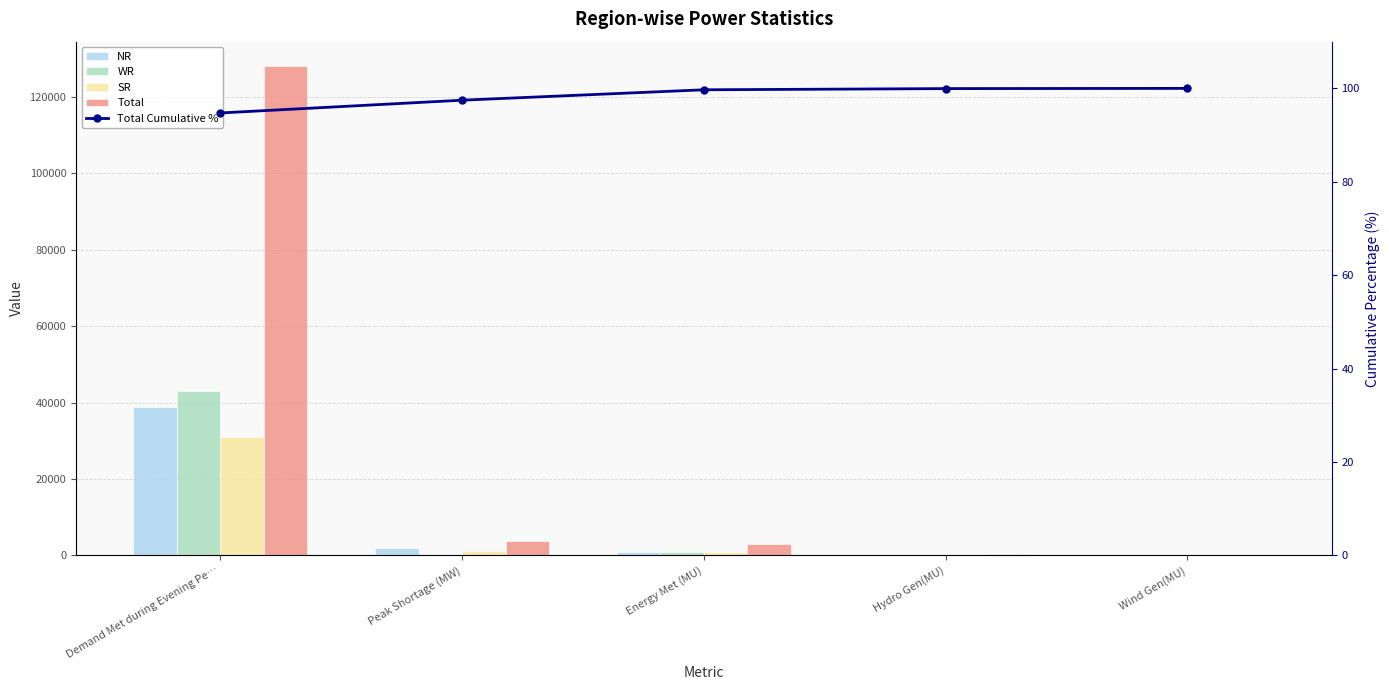

What is the label of the 5th bar from the left?

Wind Gen(MU)